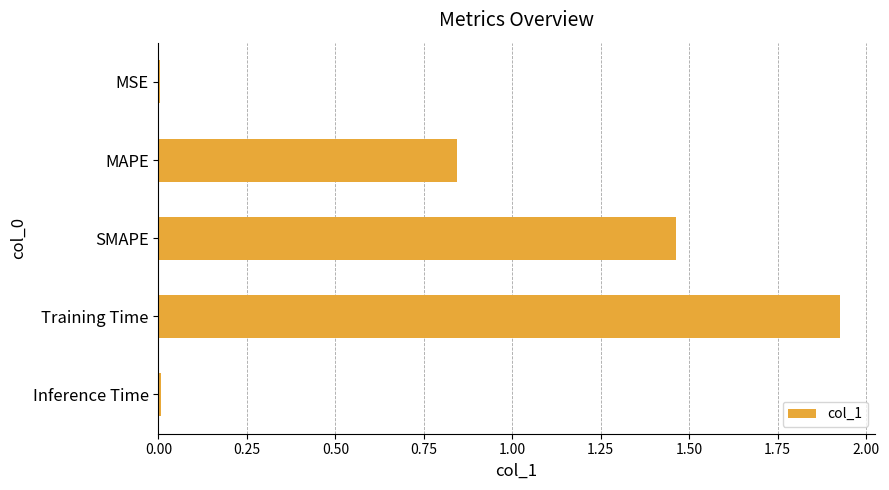

Approximately how many times larger is the value at Training Time compared to SMAPE?

1.3